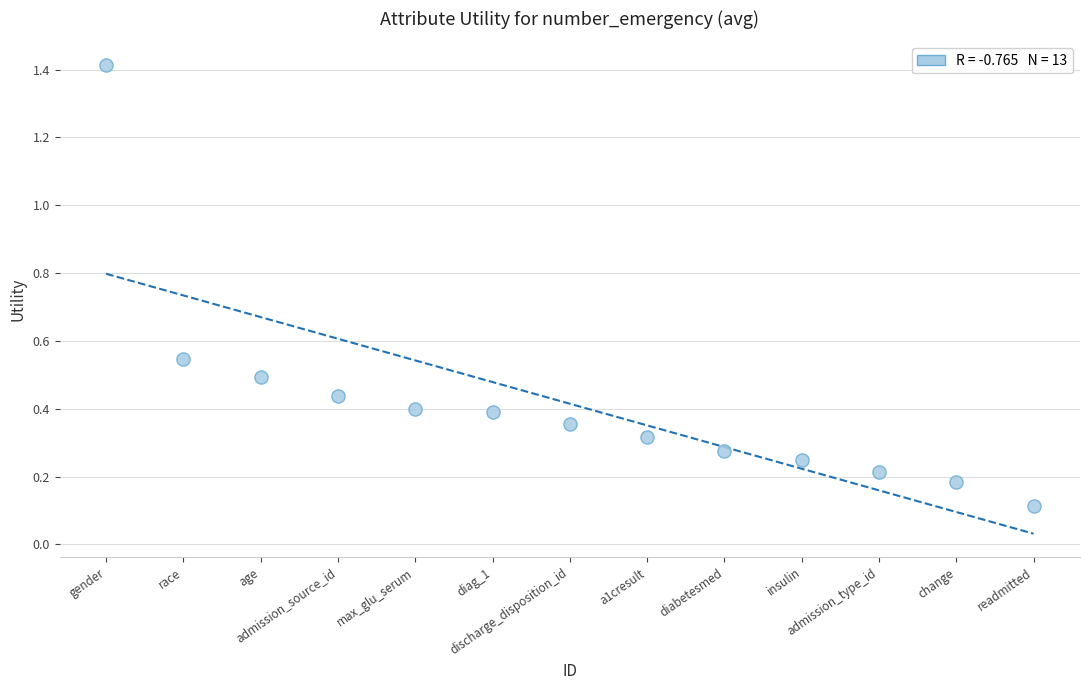

What is the range of Y values (max minus min)?

1.3